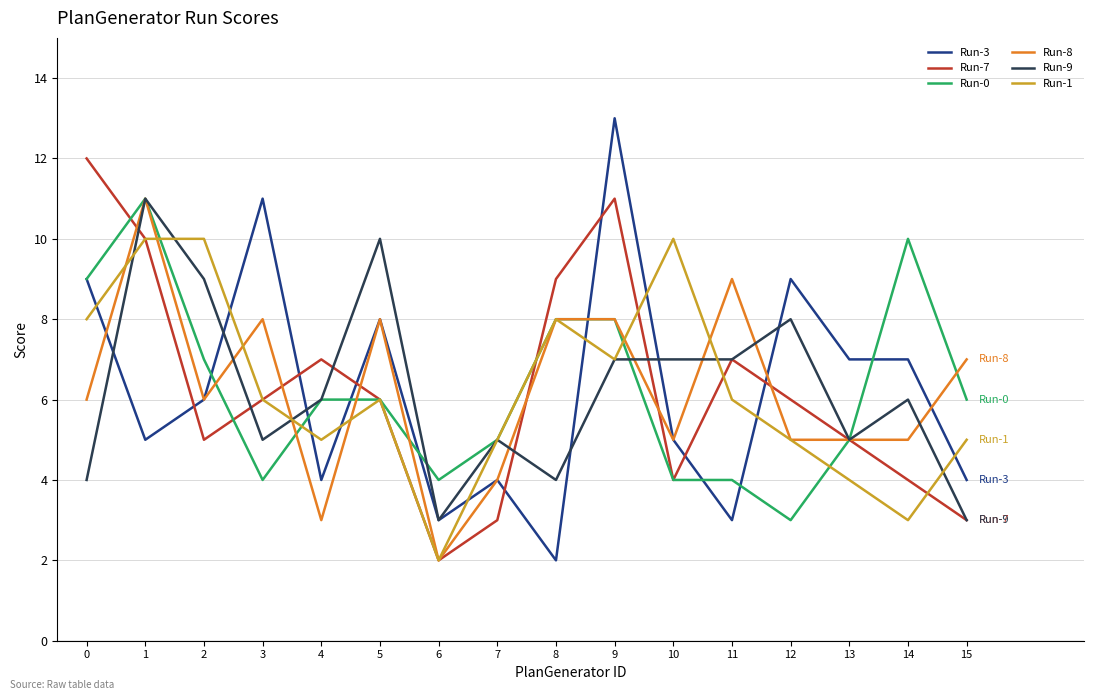

The value of Run-7 at 4 is 10. True or false?

False